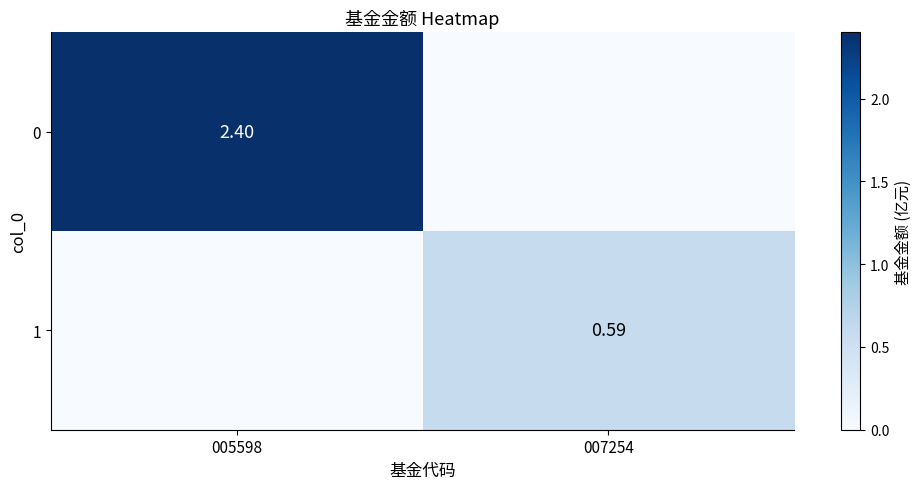

How many data points in 0 are less than 2?

1